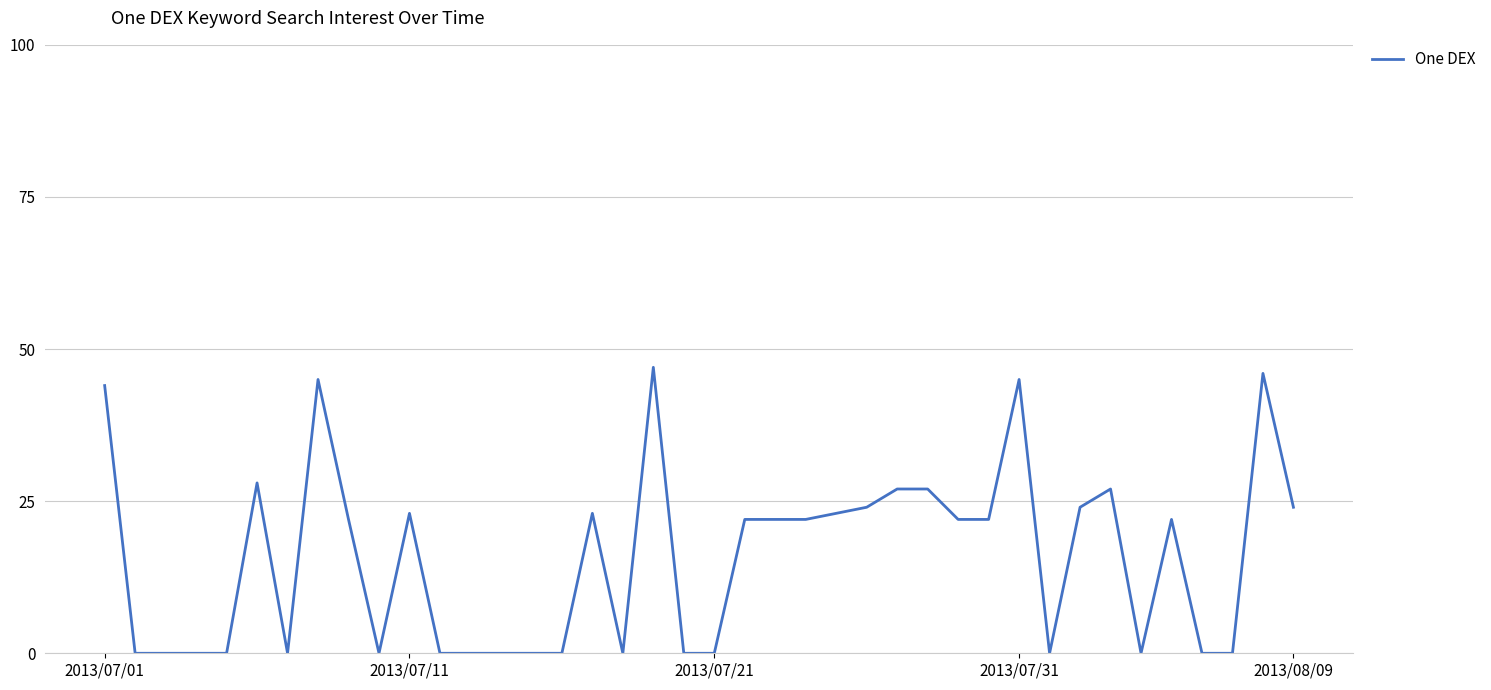

What is the difference between the maximum and minimum values?

47